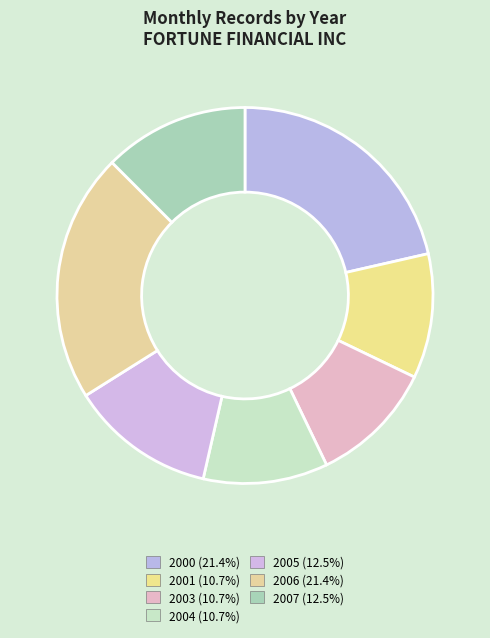

How many segments does this pie chart have?

7